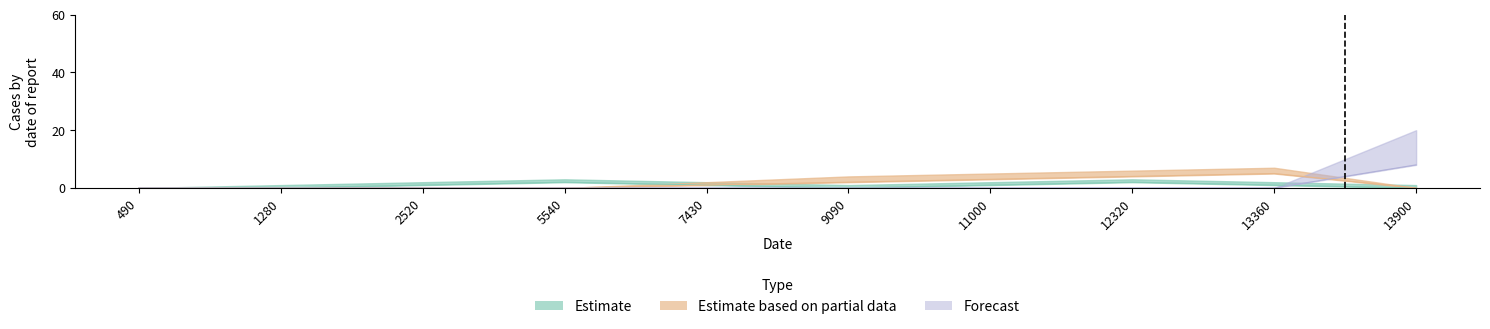

Does the chart display data point markers on the line(s)?

No